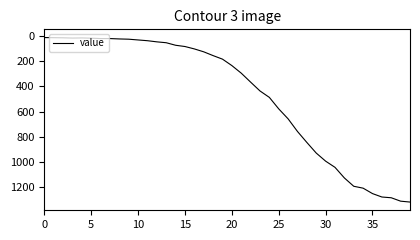

What is the greatest value displayed?

1316